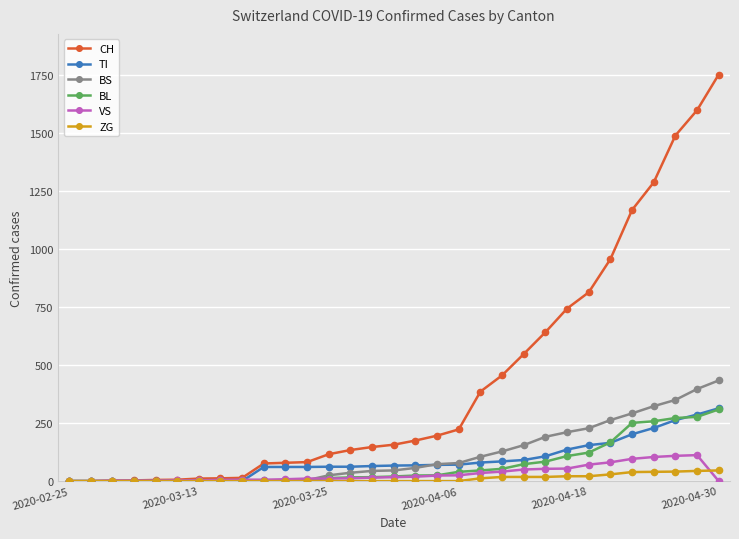

Which series has the largest range (max minus min)?

CH